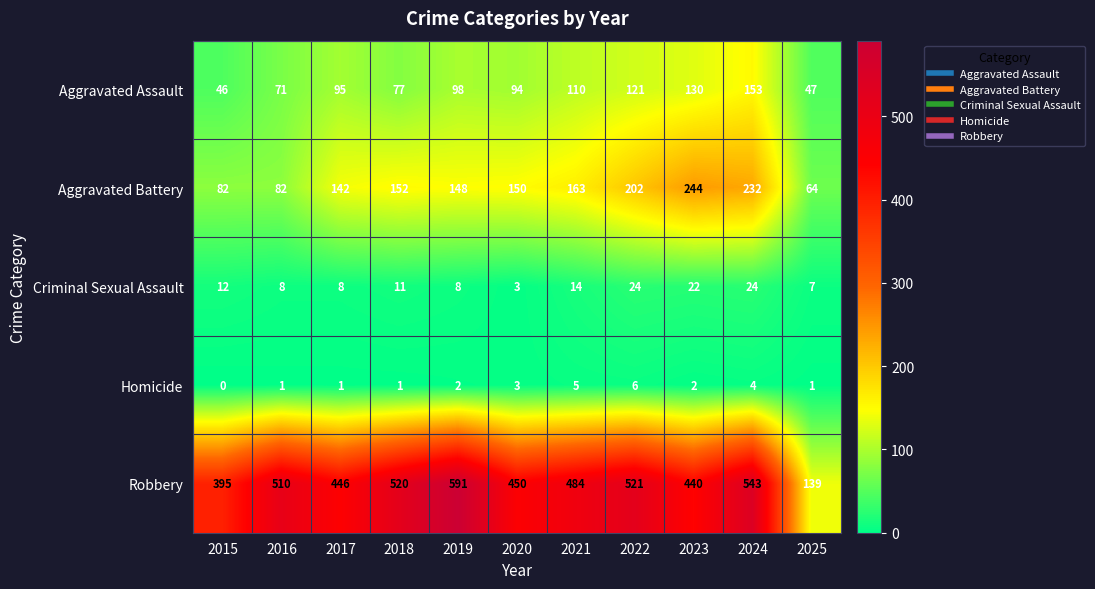

At 2022, list the series in order from smallest to largest.

Homicide, Criminal Sexual Assault, Aggravated Assault, Aggravated Battery, Robbery